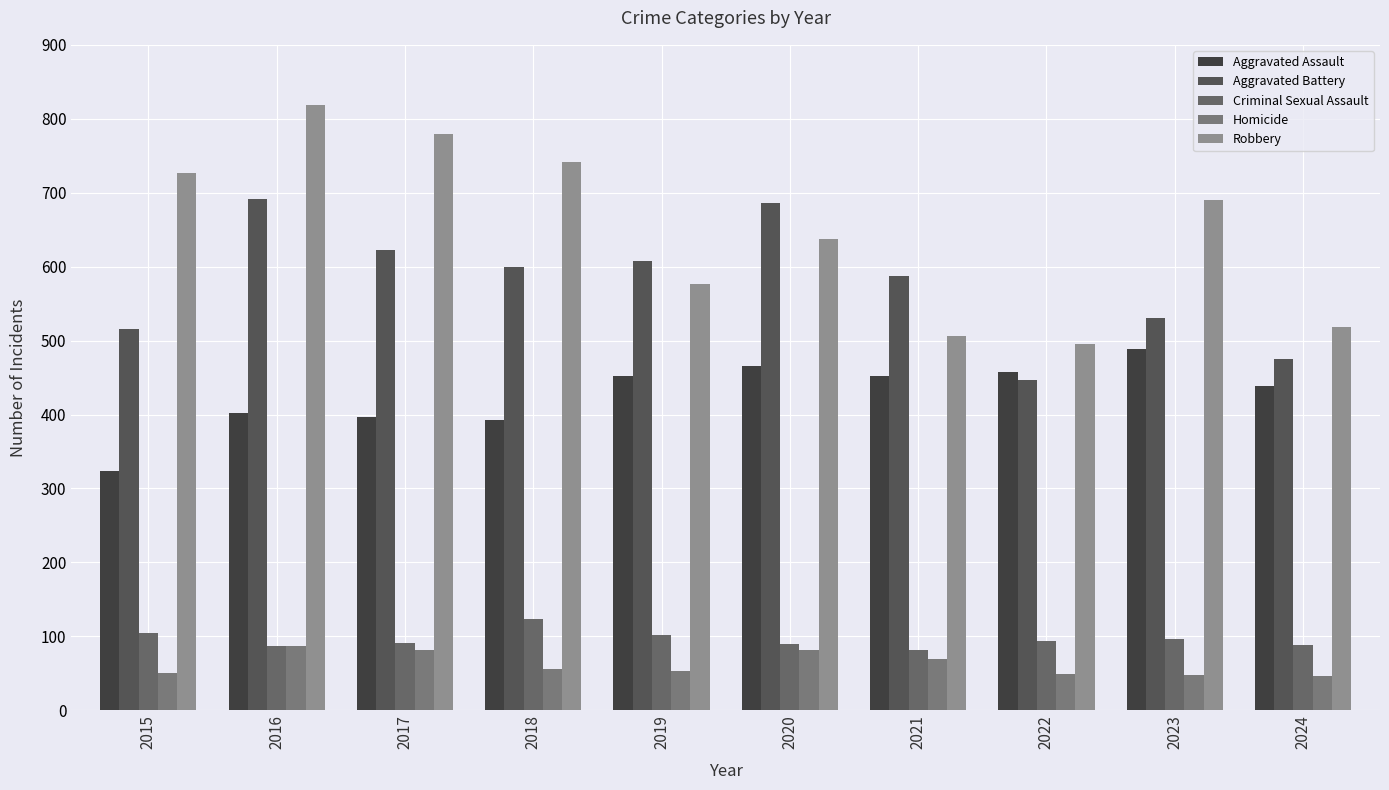

How many values in the Aggravated Assault series are below 452?

5